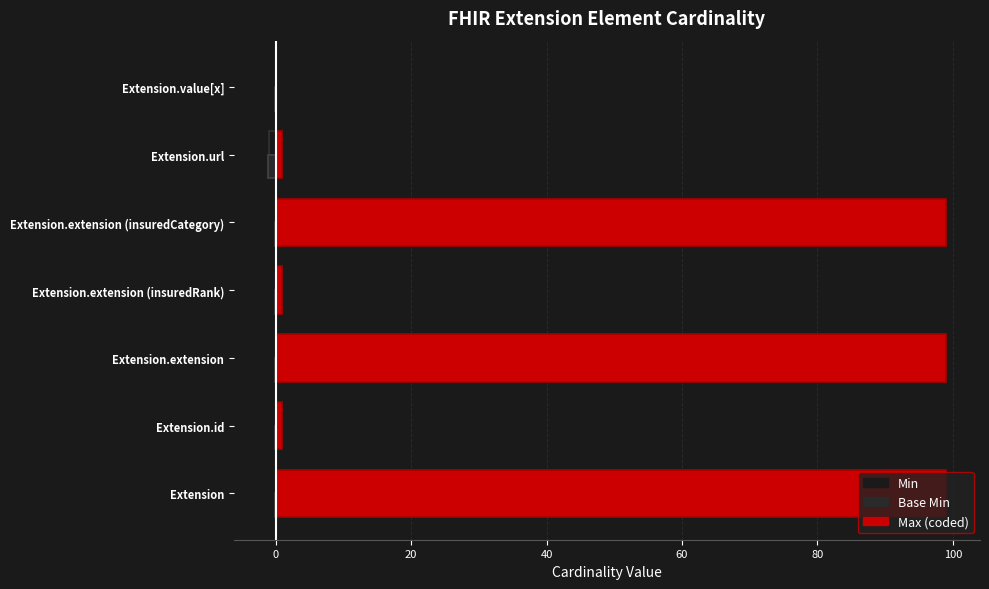

How many series are shown in this chart?

3